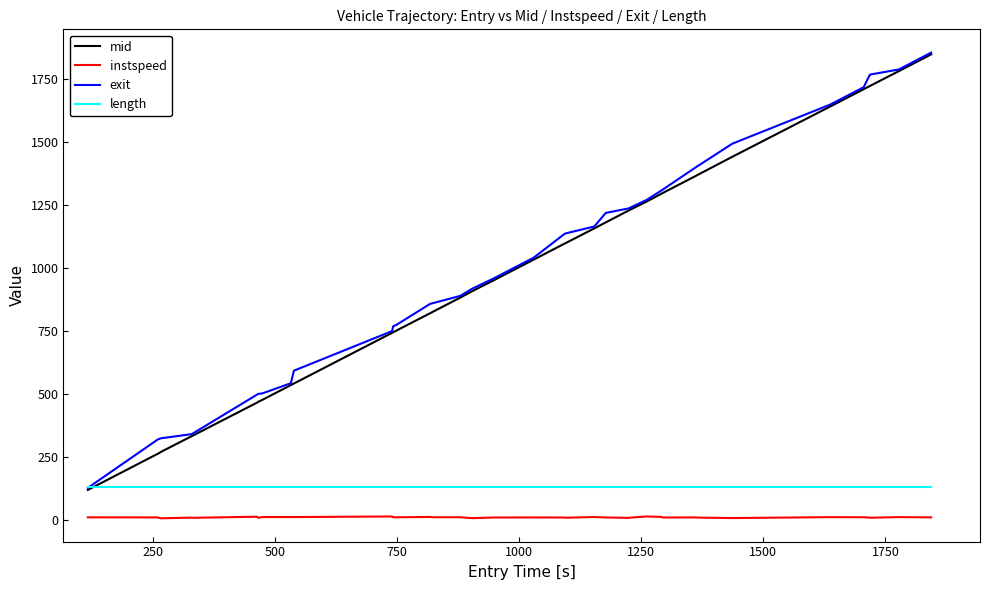

How many intersections are there between mid and length?

1